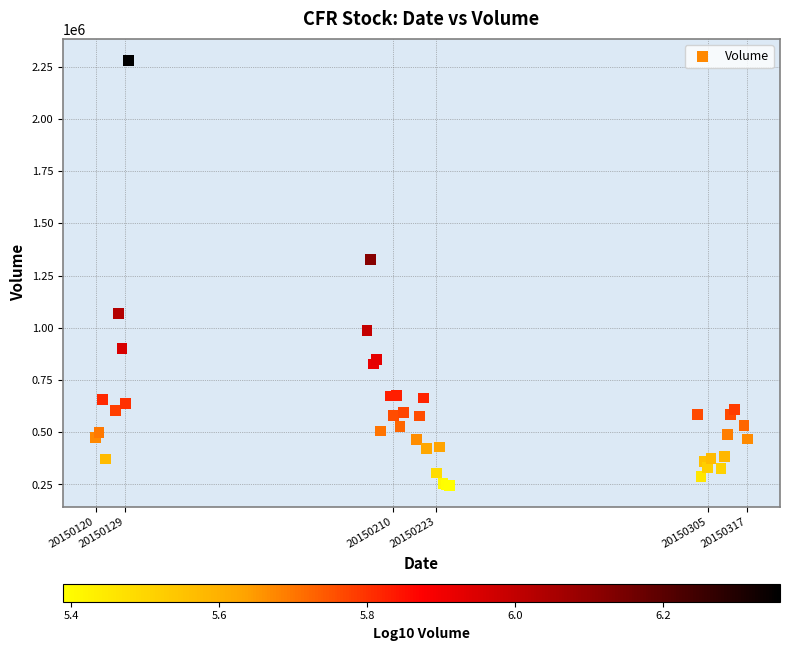

What Y value in the scatter plot is closest to 1262958?

1327873